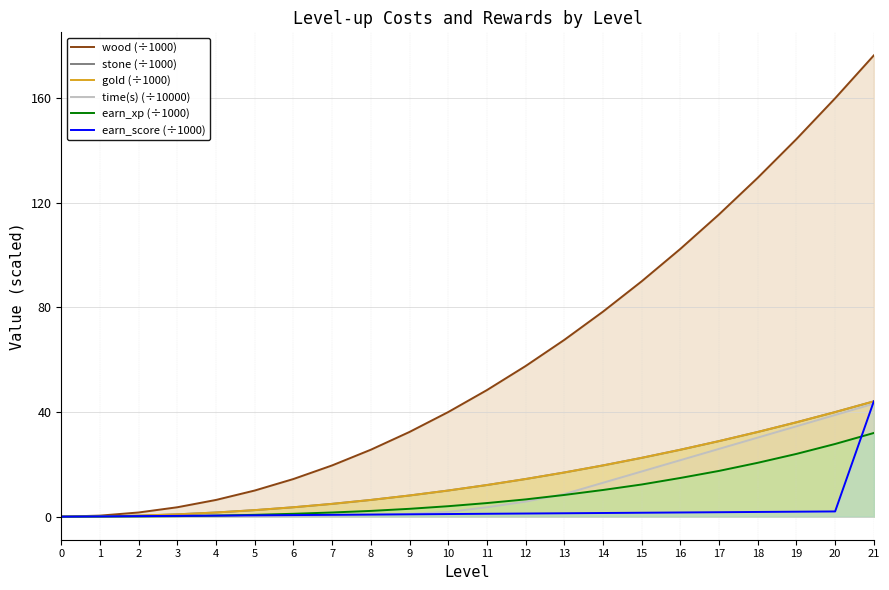

True or false: earn_xp (÷1000) has a value of 17.5 at 17.

True